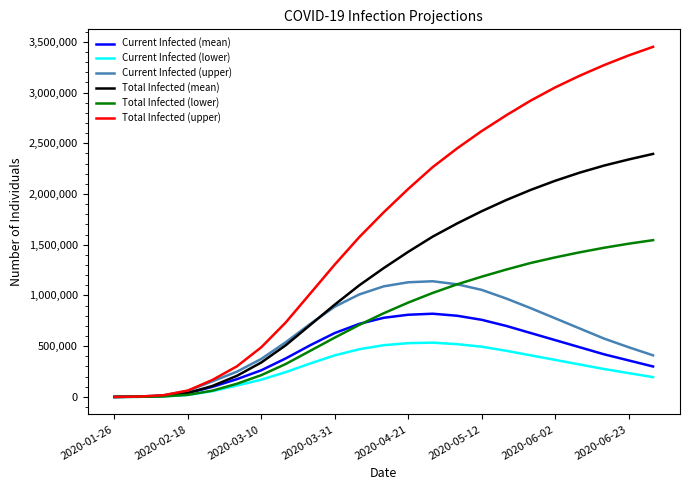

Which series has the largest range (max minus min)?

Total Infected (upper)